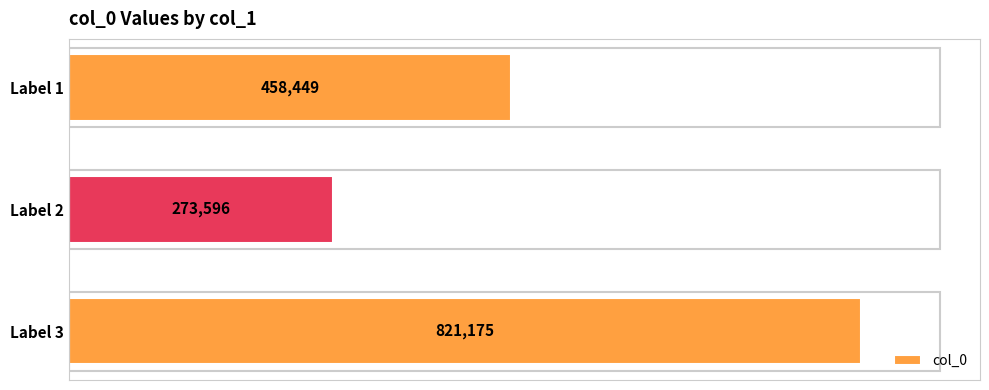

Is it true that the value at Label 2 is 273596?

True